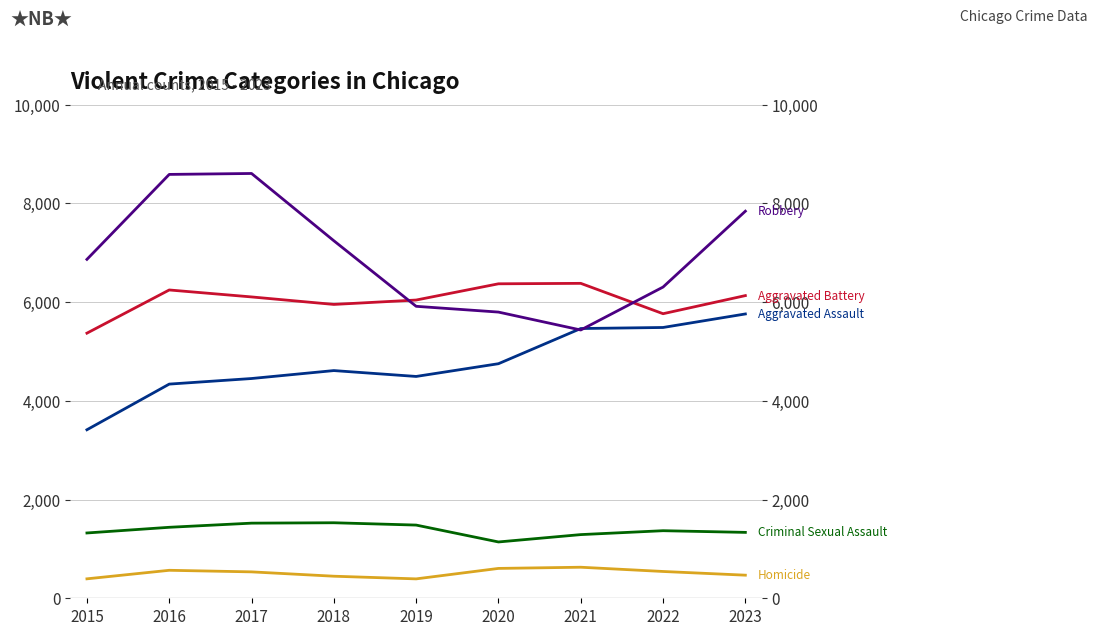

What is the maximum value shown in the chart?

8606